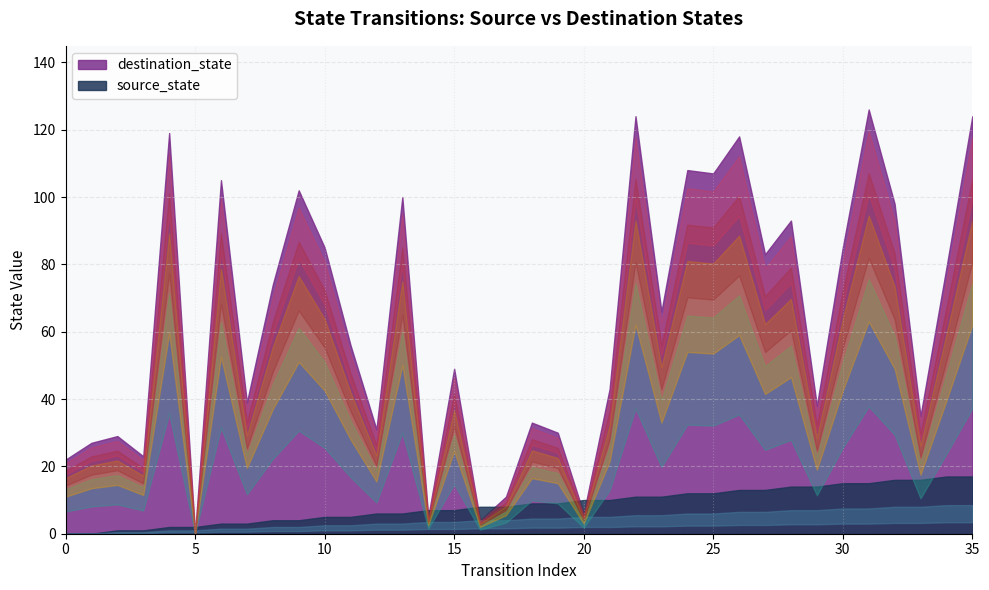

How many positive values does the source_state series have?

34